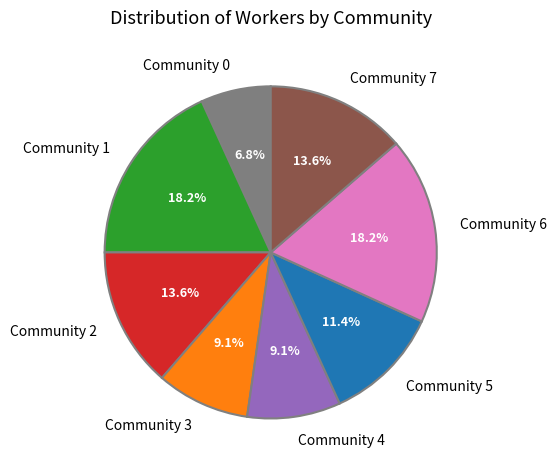

To the nearest percent, what is the average slice percentage?

12%